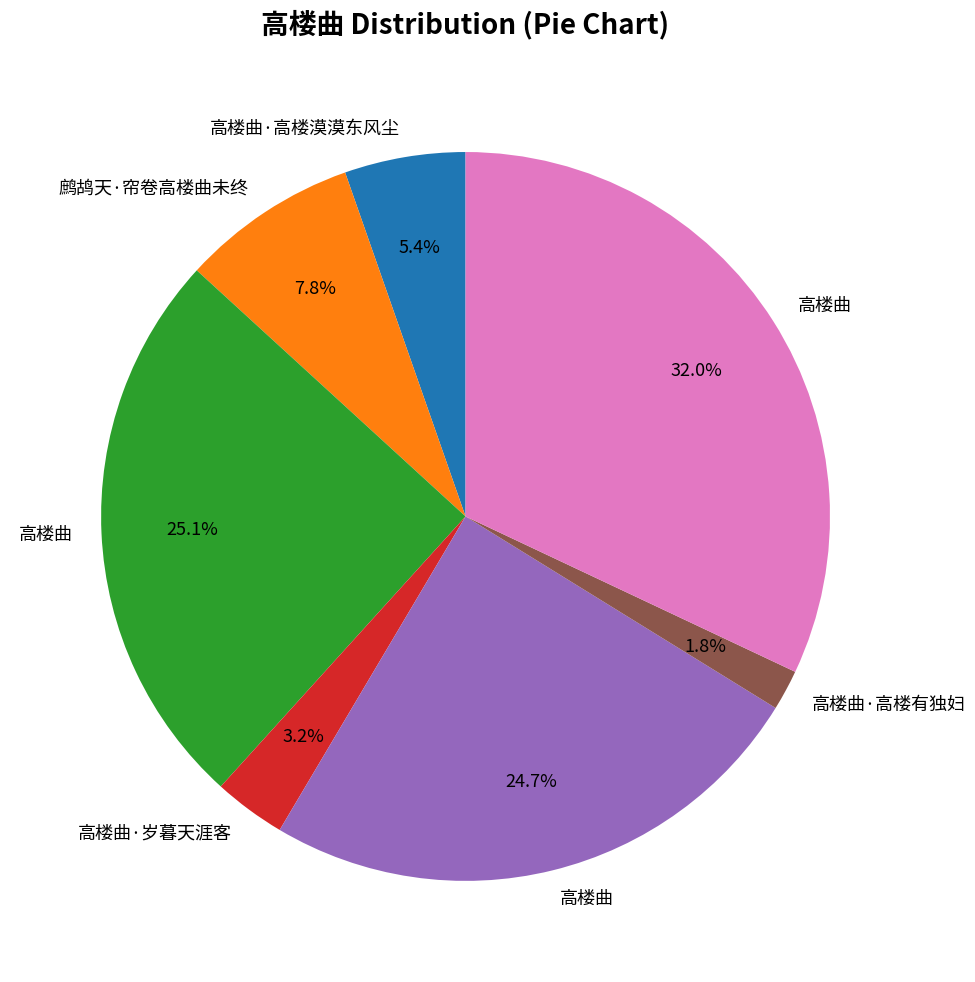

Is there any slice that represents more than half of the pie?

No